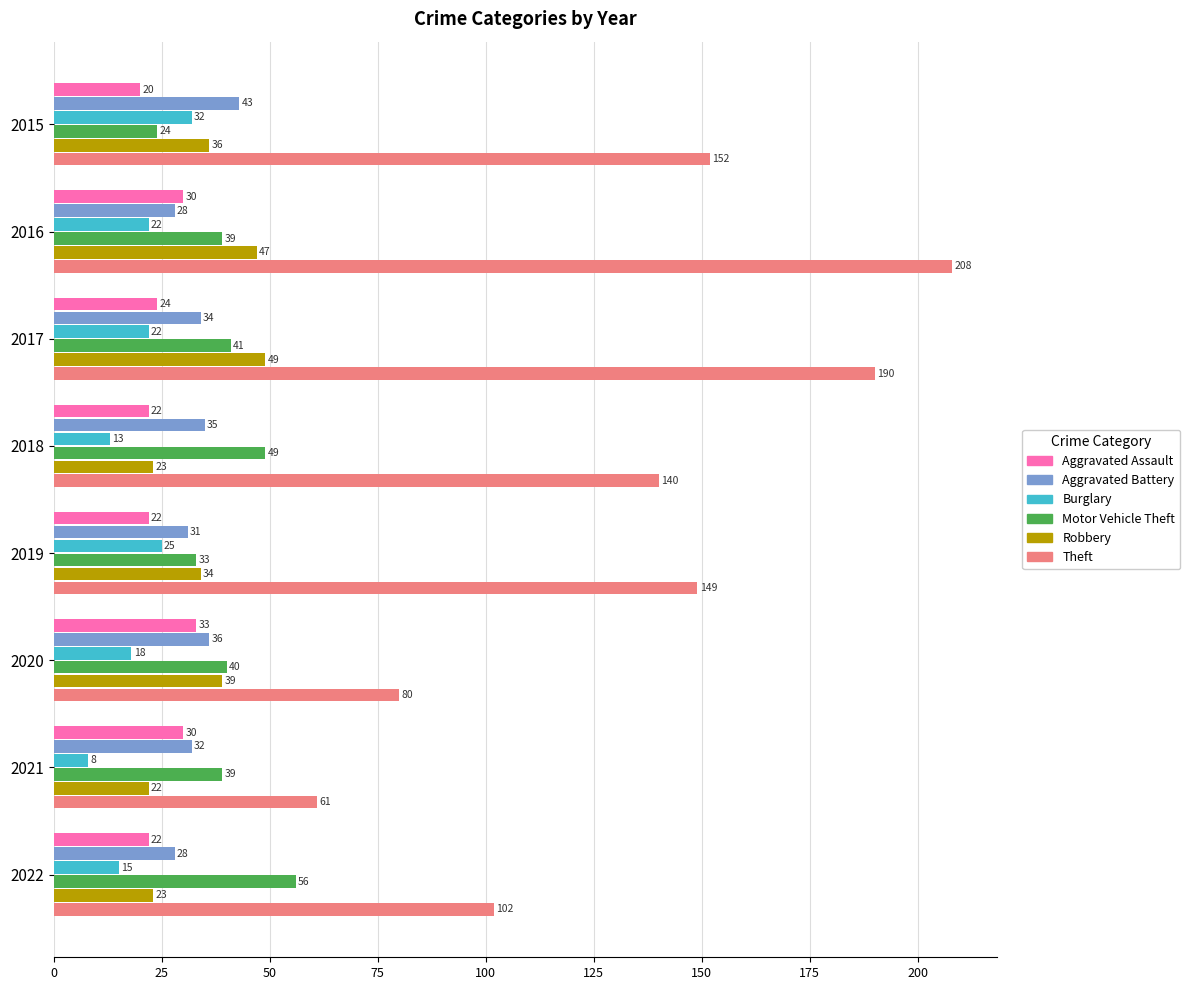

Which series has the widest spread of values?

Theft